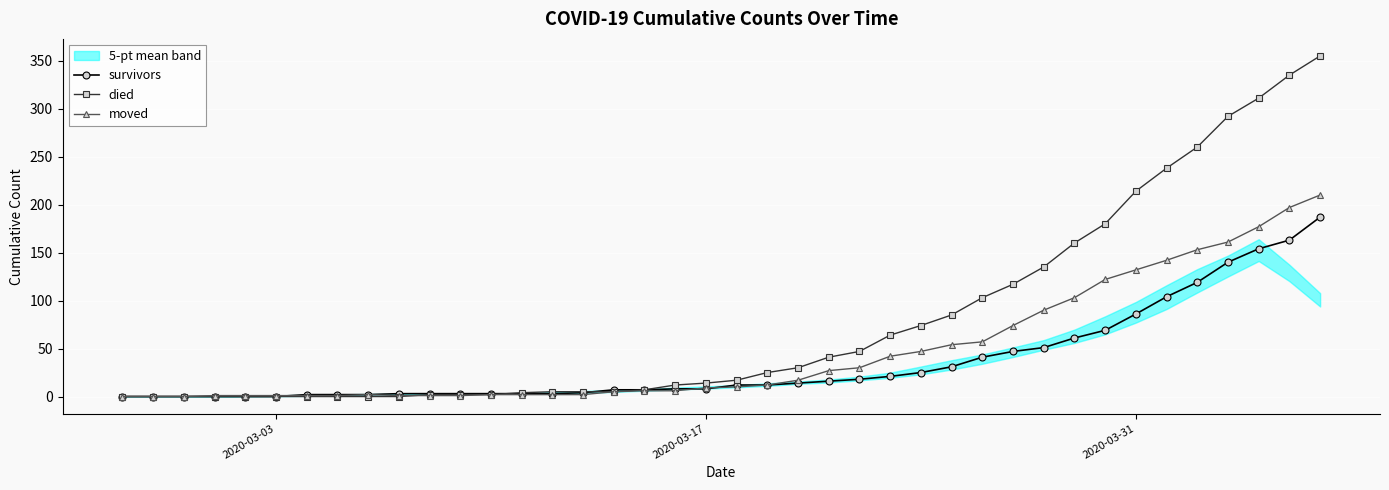

What is the highest value of the survivors series?

187